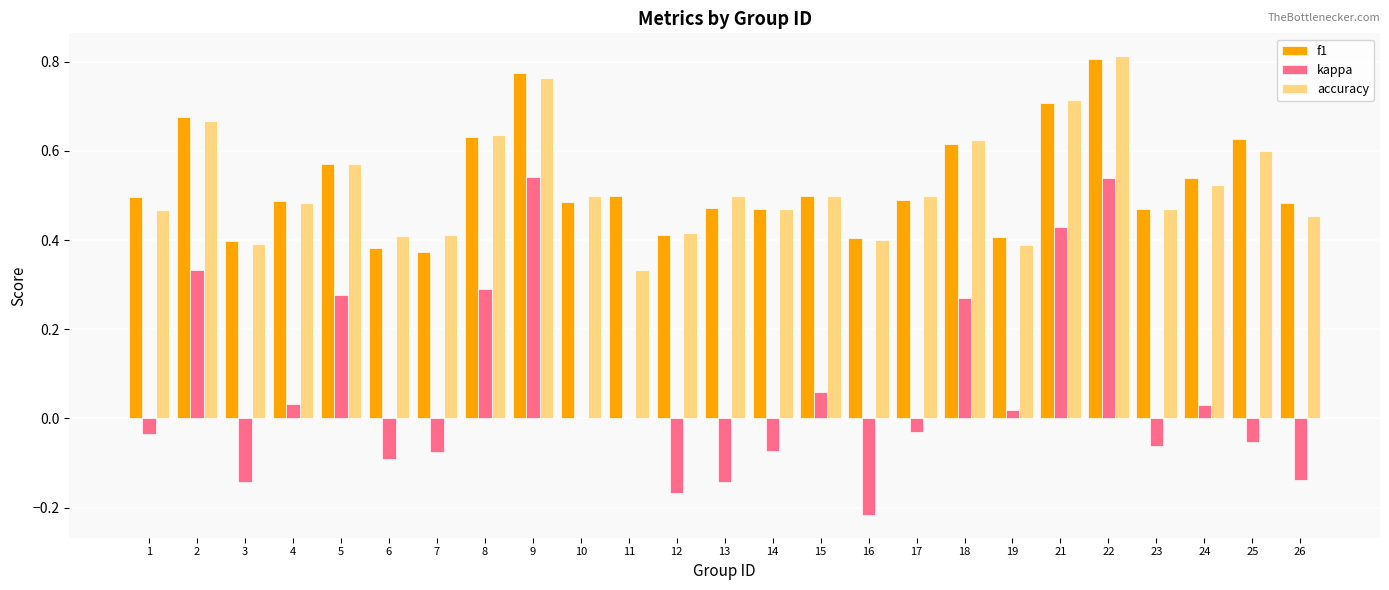

Which category has the highest value across all series?

22